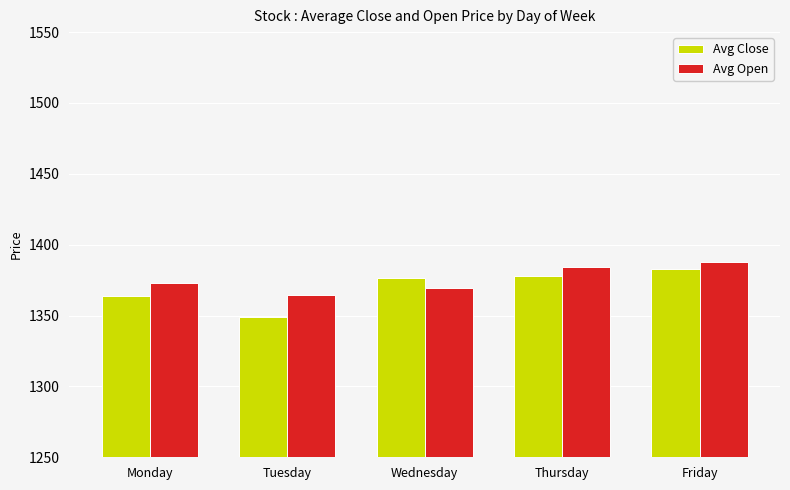

Where does the Avg Open series first go above 1372?

Monday